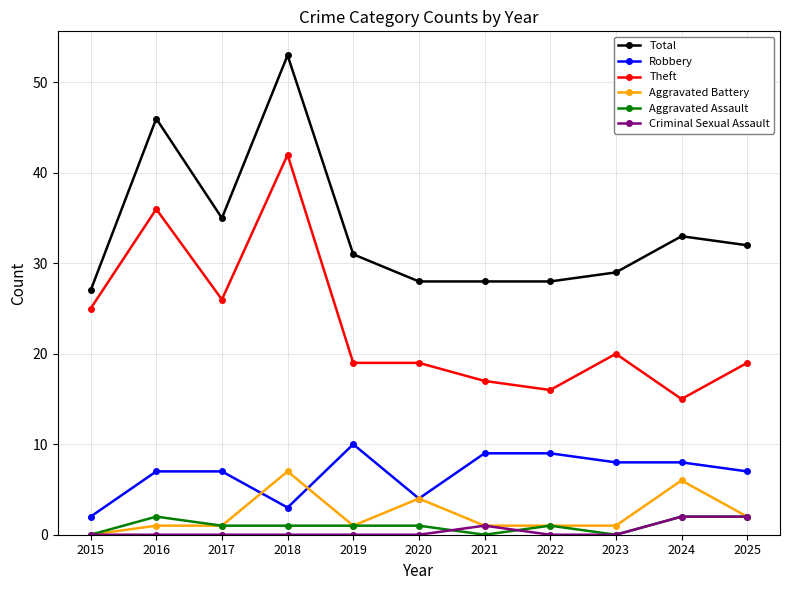

What is the sum of all Criminal Sexual Assault values?

5